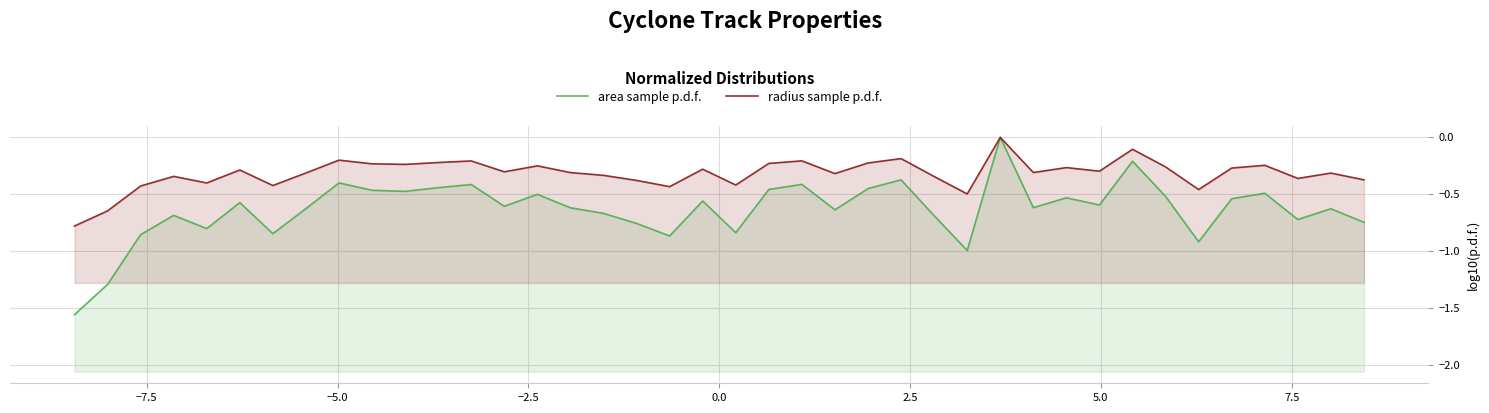

Reading right to left, what are all the values shown in this chart?

area sample p.d.f.: -0.7	-0.6	-0.7	-0.5	-0.5	-0.9	-0.5	-0.2	-0.6	-0.5	-0.6	0.0	-1.0	-0.7	-0.4	-0.4	-0.6	-0.4	-0.5	-0.8	-0.6	-0.9	-0.8	-0.7	-0.6	-0.5	-0.6	-0.4	-0.4	-0.5	-0.5	-0.4	-0.6	-0.8	-0.6	-0.8	-0.7	-0.9	-1.3	-1.6
radius sample p.d.f.: -0.4	-0.3	-0.4	-0.2	-0.3	-0.5	-0.3	-0.1	-0.3	-0.3	-0.3	0.0	-0.5	-0.3	-0.2	-0.2	-0.3	-0.2	-0.2	-0.4	-0.3	-0.4	-0.4	-0.3	-0.3	-0.3	-0.3	-0.2	-0.2	-0.2	-0.2	-0.2	-0.3	-0.4	-0.3	-0.4	-0.3	-0.4	-0.6	-0.8